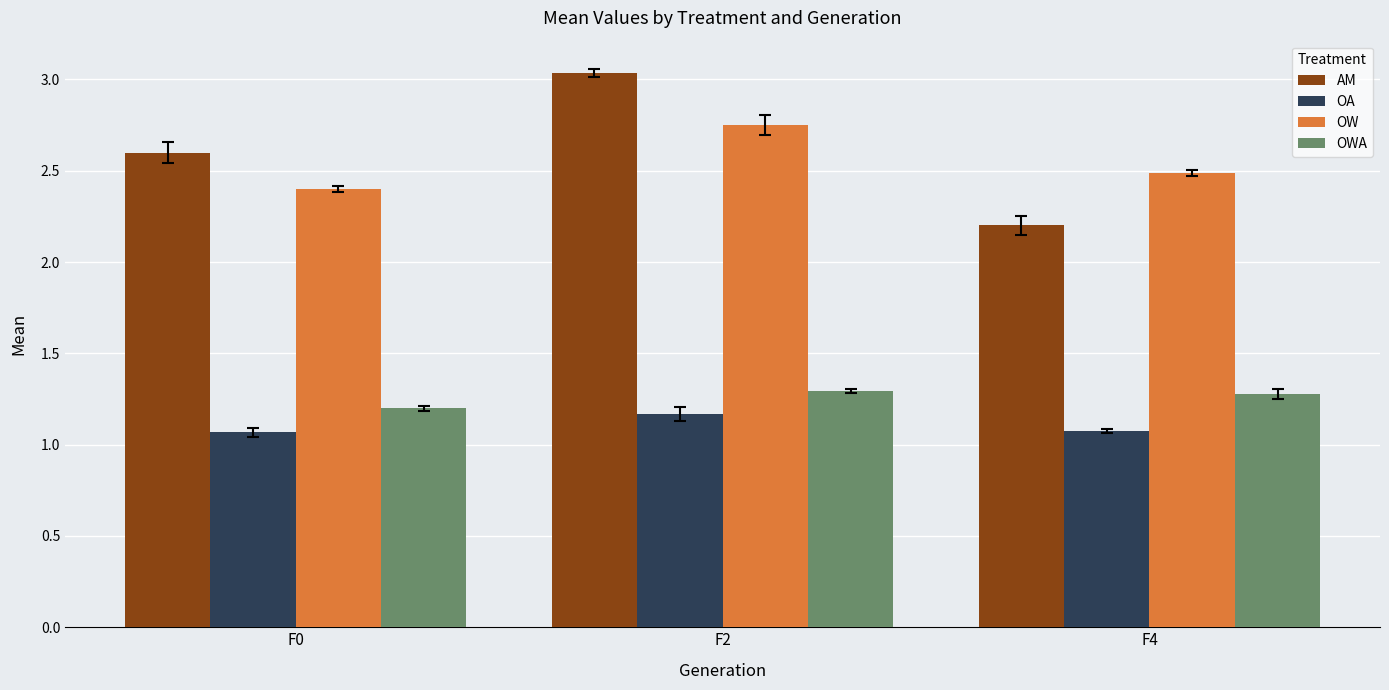

What is the sum of the OA values at F4 and F2?

2.2